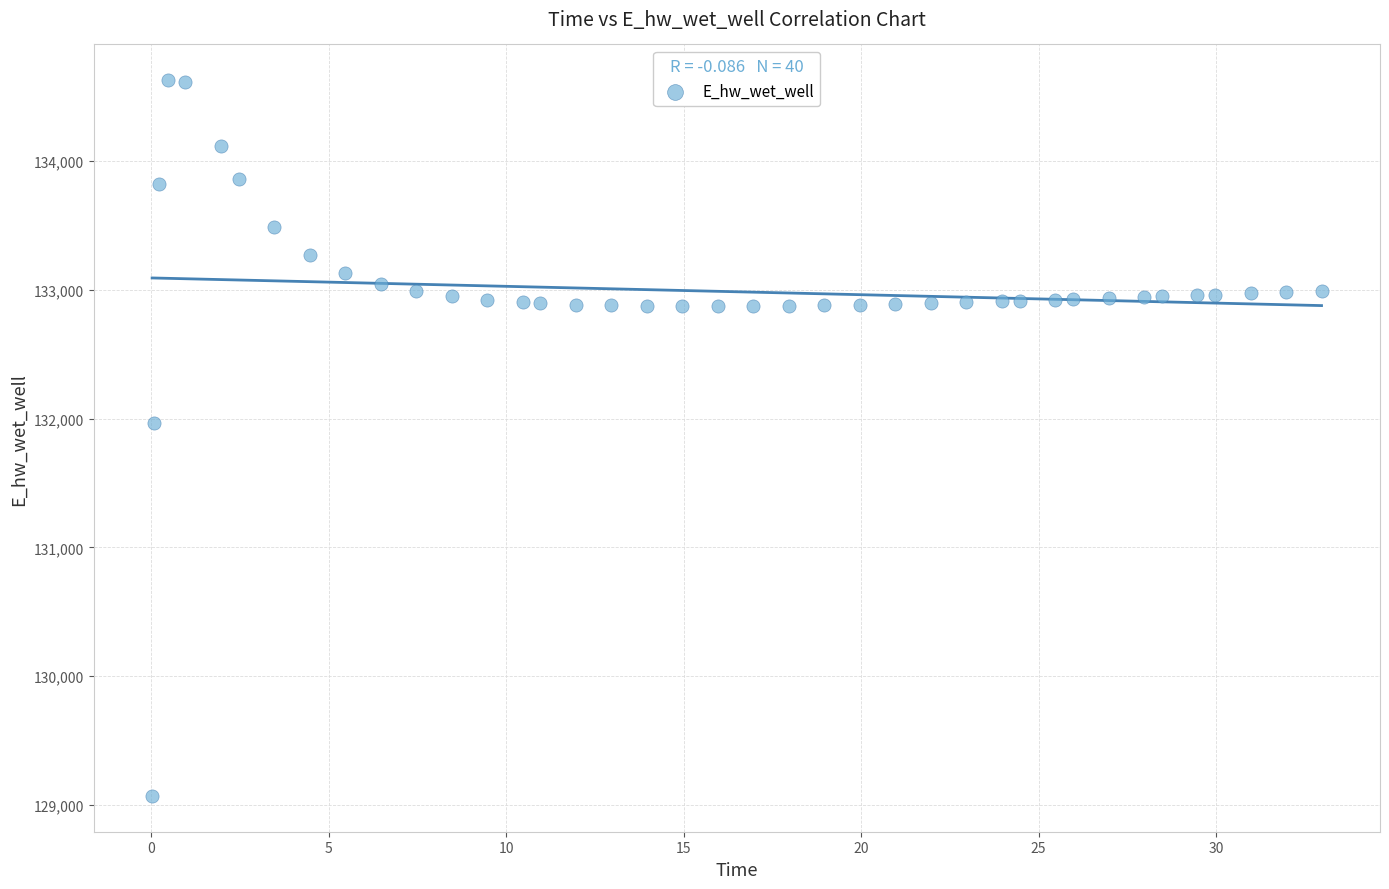

What Y value in the scatter plot is closest to 131849?

131970.0